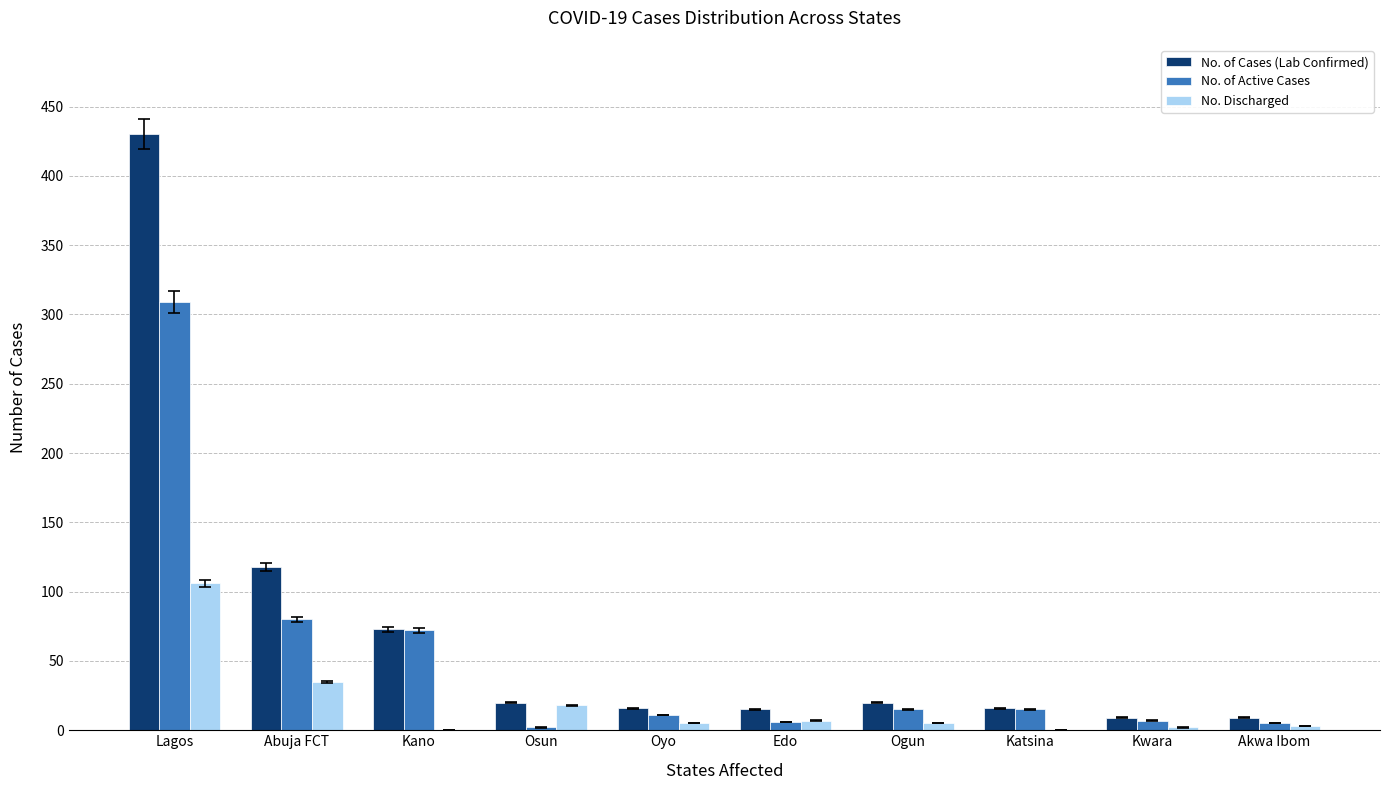

How many series are shown in this chart?

3